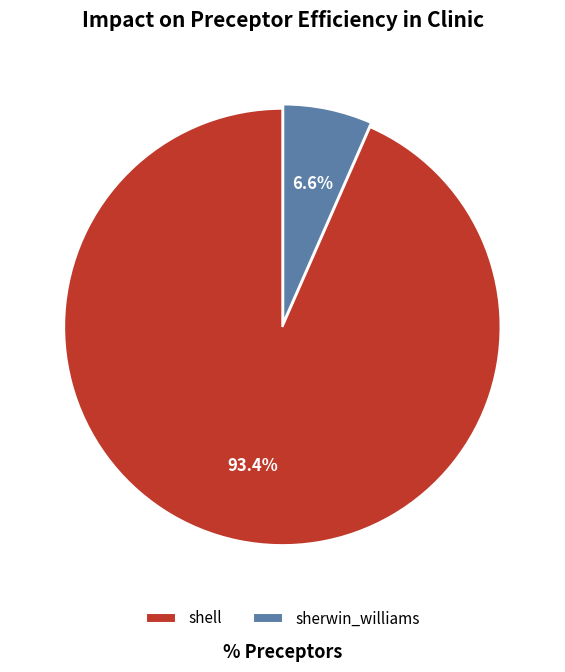

What is the smallest slice in the pie chart?

sherwin_williams